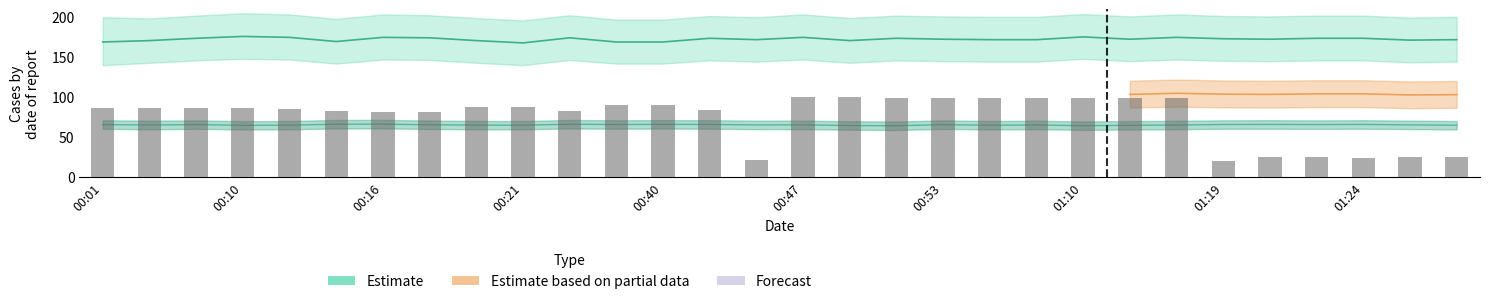

What is the change in value from 21 to 23?

-0.2